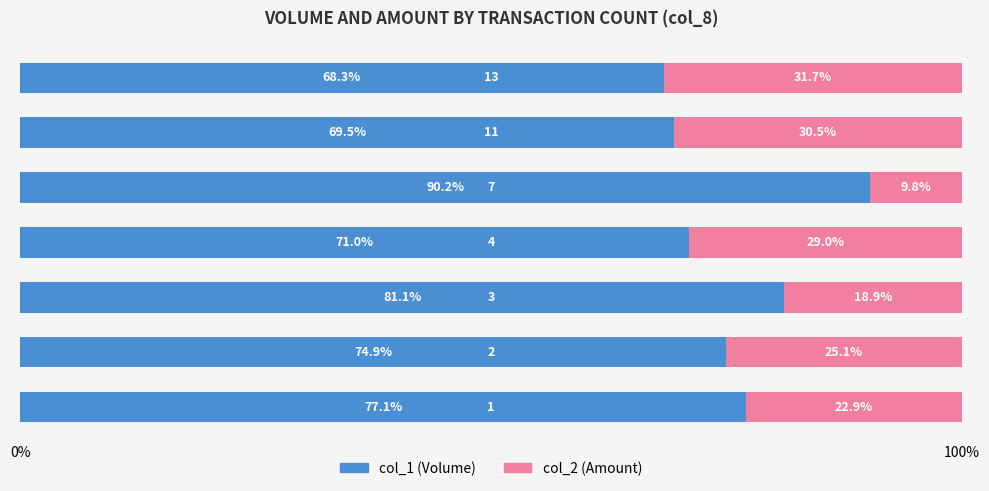

What is the maximum value for col_1 (Volume)?

90.2